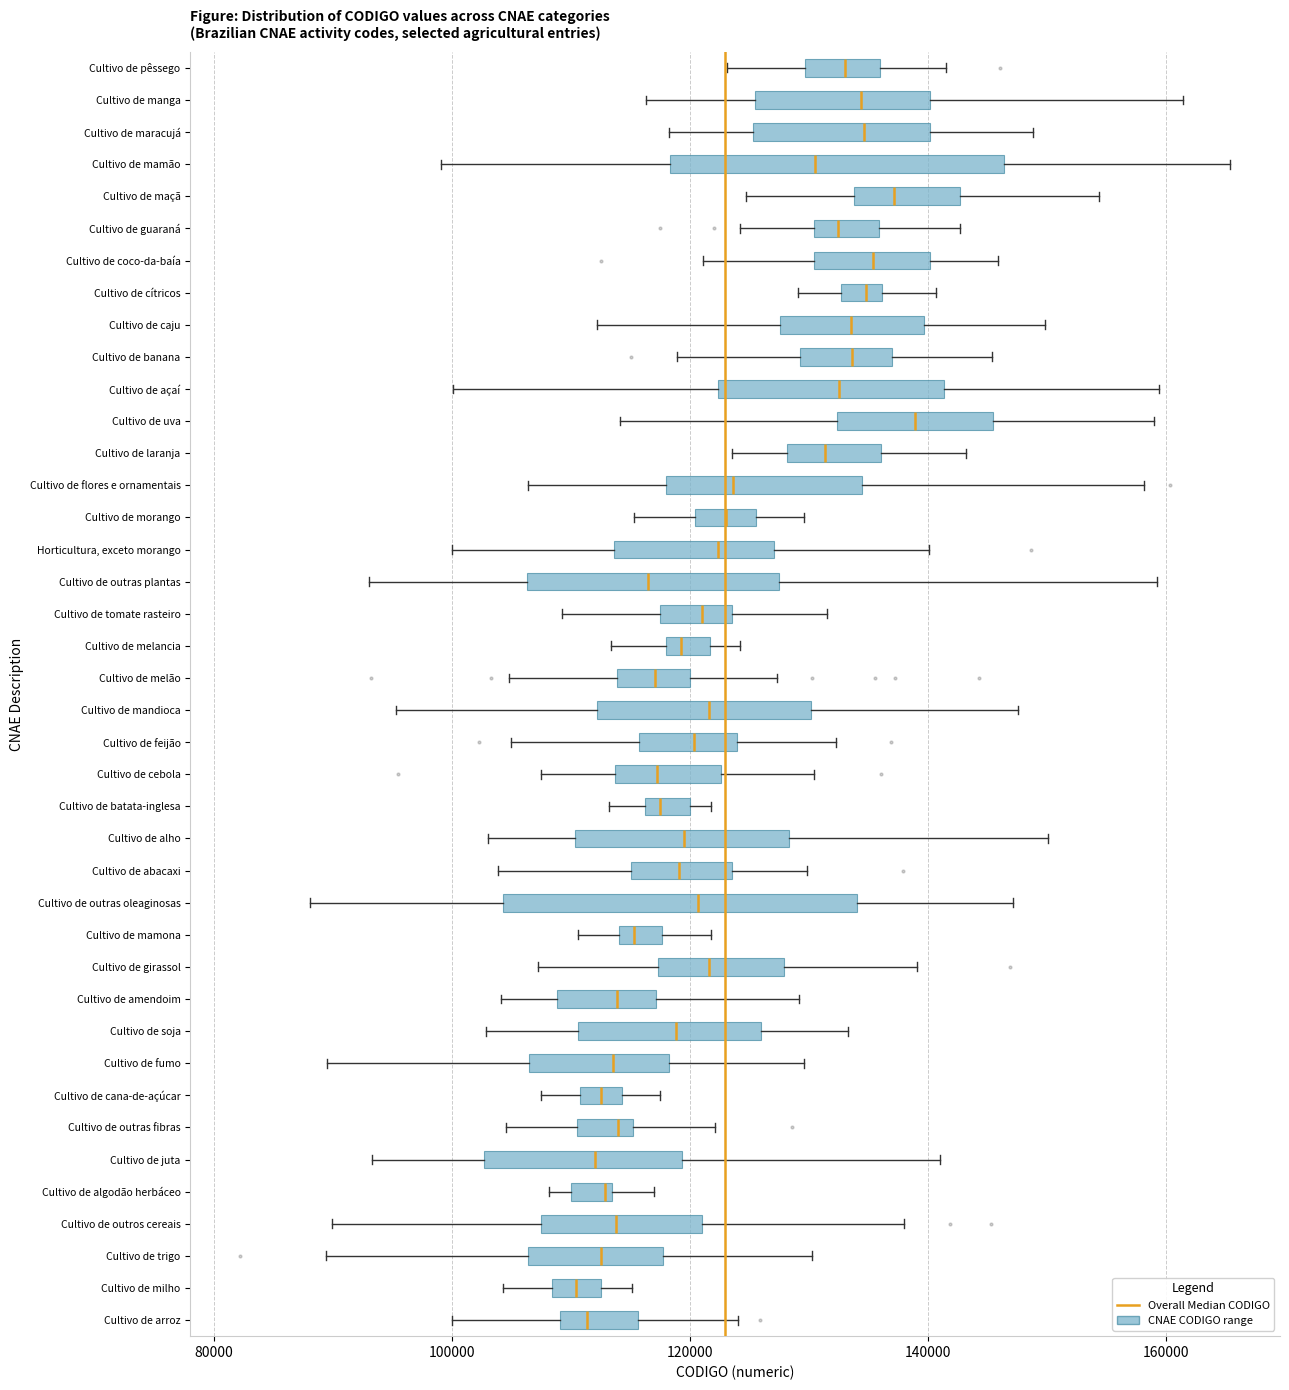

Reading bottom to top, transcribe this box plot: for each box, give where its median line is, the range the box spans, and where its two whiskers end, as read against the x-axis. The values are not printed on the chart, so give them approximately, as read against the axis.

Cultivo de arroz: median 112000, box 110000 to 116000, whiskers 100000 to 124000
Cultivo de milho: median 110000, box 108000 to 112000, whiskers 104000 to 116000
Cultivo de trigo: median 112000, box 106000 to 118000, whiskers 90000 to 130000
Cultivo de outros cereais: median 114000, box 108000 to 120000, whiskers 90000 to 138000
Cultivo de algodão herbáceo: median 112000, box 110000 to 114000, whiskers 108000 to 116000
Cultivo de juta: median 112000, box 102000 to 120000, whiskers 94000 to 140000
Cultivo de outras fibras: median 114000, box 110000 to 116000, whiskers 104000 to 122000
Cultivo de cana-de-açúcar: median 112000, box 110000 to 114000, whiskers 108000 to 118000
Cultivo de fumo: median 114000, box 106000 to 118000, whiskers 90000 to 130000
Cultivo de soja: median 118000, box 110000 to 126000, whiskers 102000 to 134000
Cultivo de amendoim: median 114000, box 108000 to 118000, whiskers 104000 to 130000
Cultivo de girassol: median 122000, box 118000 to 128000, whiskers 108000 to 140000
Cultivo de mamona: median 116000, box 114000 to 118000, whiskers 110000 to 122000
Cultivo de outras oleaginosas: median 120000, box 104000 to 134000, whiskers 88000 to 148000
Cultivo de abacaxi: median 120000, box 114000 to 124000, whiskers 104000 to 130000
Cultivo de alho: median 120000, box 110000 to 128000, whiskers 102000 to 150000
Cultivo de batata-inglesa: median 118000, box 116000 to 120000, whiskers 114000 to 122000
Cultivo de cebola: median 118000, box 114000 to 122000, whiskers 108000 to 130000
Cultivo de feijão: median 120000, box 116000 to 124000, whiskers 104000 to 132000
Cultivo de mandioca: median 122000, box 112000 to 130000, whiskers 96000 to 148000
Cultivo de melão: median 118000, box 114000 to 120000, whiskers 104000 to 128000
Cultivo de melancia: median 120000, box 118000 to 122000, whiskers 114000 to 124000
Cultivo de tomate rasteiro: median 122000, box 118000 to 124000, whiskers 110000 to 132000
Cultivo de outras plantas: median 116000, box 106000 to 128000, whiskers 92000 to 160000
Horticultura, exceto morango: median 122000, box 114000 to 128000, whiskers 100000 to 140000
Cultivo de morango: median 122000, box 120000 to 126000, whiskers 116000 to 130000
Cultivo de flores e ornamentais: median 124000, box 118000 to 134000, whiskers 106000 to 158000
Cultivo de laranja: median 132000, box 128000 to 136000, whiskers 124000 to 144000
Cultivo de uva: median 138000, box 132000 to 146000, whiskers 114000 to 158000
Cultivo de açaí: median 132000, box 122000 to 142000, whiskers 100000 to 160000
Cultivo de banana: median 134000, box 130000 to 136000, whiskers 118000 to 146000
Cultivo de caju: median 134000, box 128000 to 140000, whiskers 112000 to 150000
Cultivo de cítricos: median 134000, box 132000 to 136000, whiskers 130000 to 140000
Cultivo de coco-da-baía: median 136000, box 130000 to 140000, whiskers 122000 to 146000
Cultivo de guaraná: median 132000, box 130000 to 136000, whiskers 124000 to 142000
Cultivo de maçã: median 138000, box 134000 to 142000, whiskers 124000 to 154000
Cultivo de mamão: median 130000, box 118000 to 146000, whiskers 100000 to 166000
Cultivo de maracujá: median 134000, box 126000 to 140000, whiskers 118000 to 148000
Cultivo de manga: median 134000, box 126000 to 140000, whiskers 116000 to 162000
Cultivo de pêssego: median 134000, box 130000 to 136000, whiskers 124000 to 142000